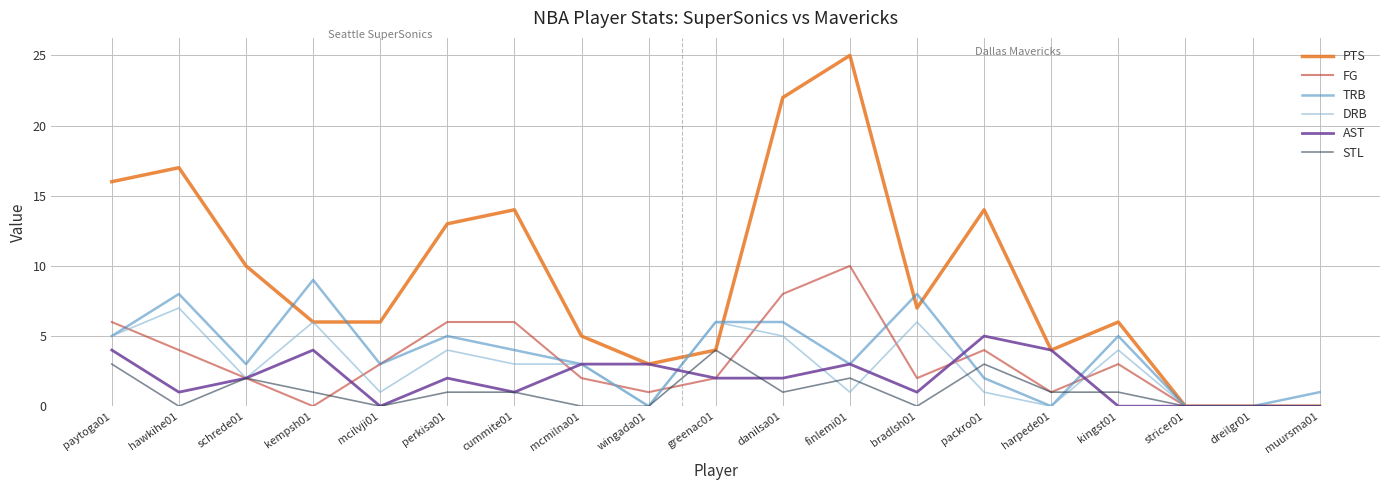

Reading left to right, what are all the values shown in this chart?

PTS: paytoga01=16	hawkihe01=17	schrede01=10	kempsh01=6	mcilvji01=6	perkisa01=13	cummite01=14	mcmilna01=5	wingada01=3	greenac01=4	danilsa01=22	finlemi01=25	bradlsh01=7	packro01=14	harpede01=4	kingst01=6	stricer01=0	dreilgr01=0	muursma01=0
FG: paytoga01=6	hawkihe01=4	schrede01=2	kempsh01=0	mcilvji01=3	perkisa01=6	cummite01=6	mcmilna01=2	wingada01=1	greenac01=2	danilsa01=8	finlemi01=10	bradlsh01=2	packro01=4	harpede01=1	kingst01=3	stricer01=0	dreilgr01=0	muursma01=0
TRB: paytoga01=5	hawkihe01=8	schrede01=3	kempsh01=9	mcilvji01=3	perkisa01=5	cummite01=4	mcmilna01=3	wingada01=0	greenac01=6	danilsa01=6	finlemi01=3	bradlsh01=8	packro01=2	harpede01=0	kingst01=5	stricer01=0	dreilgr01=0	muursma01=1
DRB: paytoga01=5	hawkihe01=7	schrede01=2	kempsh01=6	mcilvji01=1	perkisa01=4	cummite01=3	mcmilna01=3	wingada01=0	greenac01=6	danilsa01=5	finlemi01=1	bradlsh01=6	packro01=1	harpede01=0	kingst01=4	stricer01=0	dreilgr01=0	muursma01=0
AST: paytoga01=4	hawkihe01=1	schrede01=2	kempsh01=4	mcilvji01=0	perkisa01=2	cummite01=1	mcmilna01=3	wingada01=3	greenac01=2	danilsa01=2	finlemi01=3	bradlsh01=1	packro01=5	harpede01=4	kingst01=0	stricer01=0	dreilgr01=0	muursma01=0
STL: paytoga01=3	hawkihe01=0	schrede01=2	kempsh01=1	mcilvji01=0	perkisa01=1	cummite01=1	mcmilna01=0	wingada01=0	greenac01=4	danilsa01=1	finlemi01=2	bradlsh01=0	packro01=3	harpede01=1	kingst01=1	stricer01=0	dreilgr01=0	muursma01=0